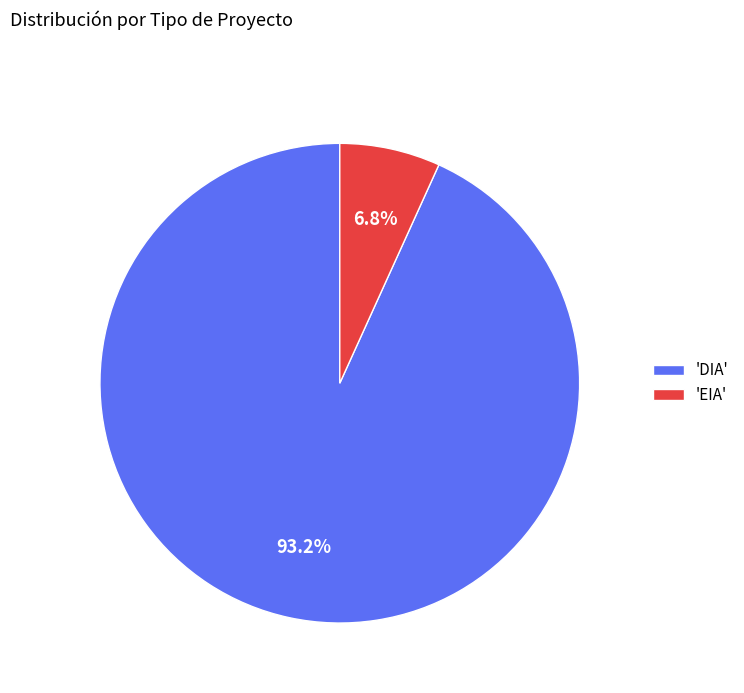

Which slice is the largest?

'DIA'